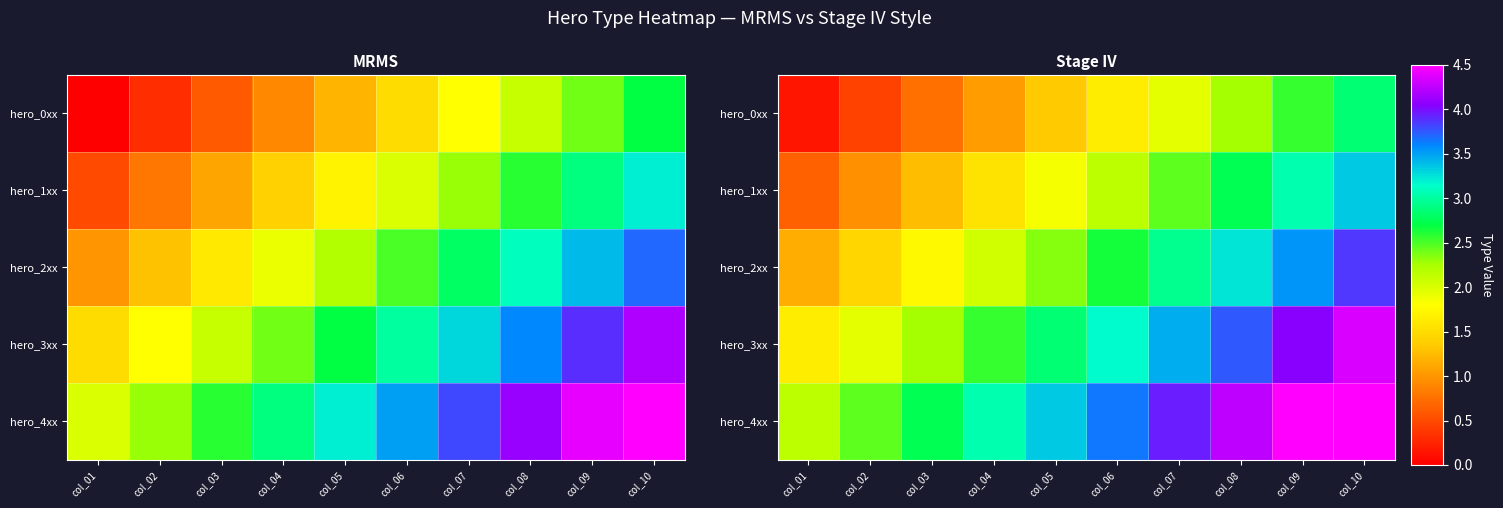

Rank the series by their maximum value, from highest to lowest.

hero_4xx, hero_3xx, hero_2xx, hero_1xx, hero_0xx